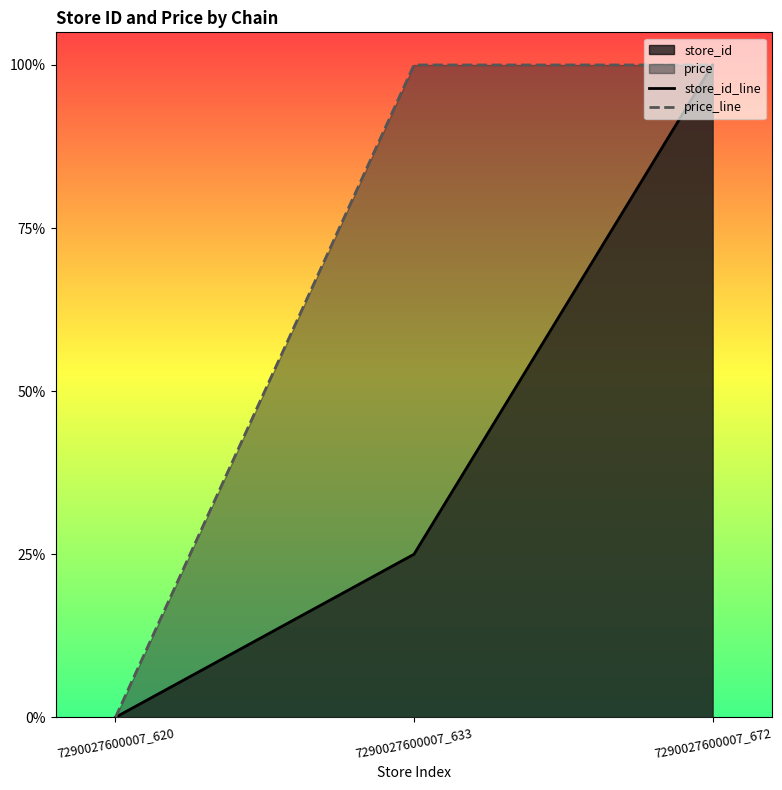

At how many categories does at least one series exceed 0?

2